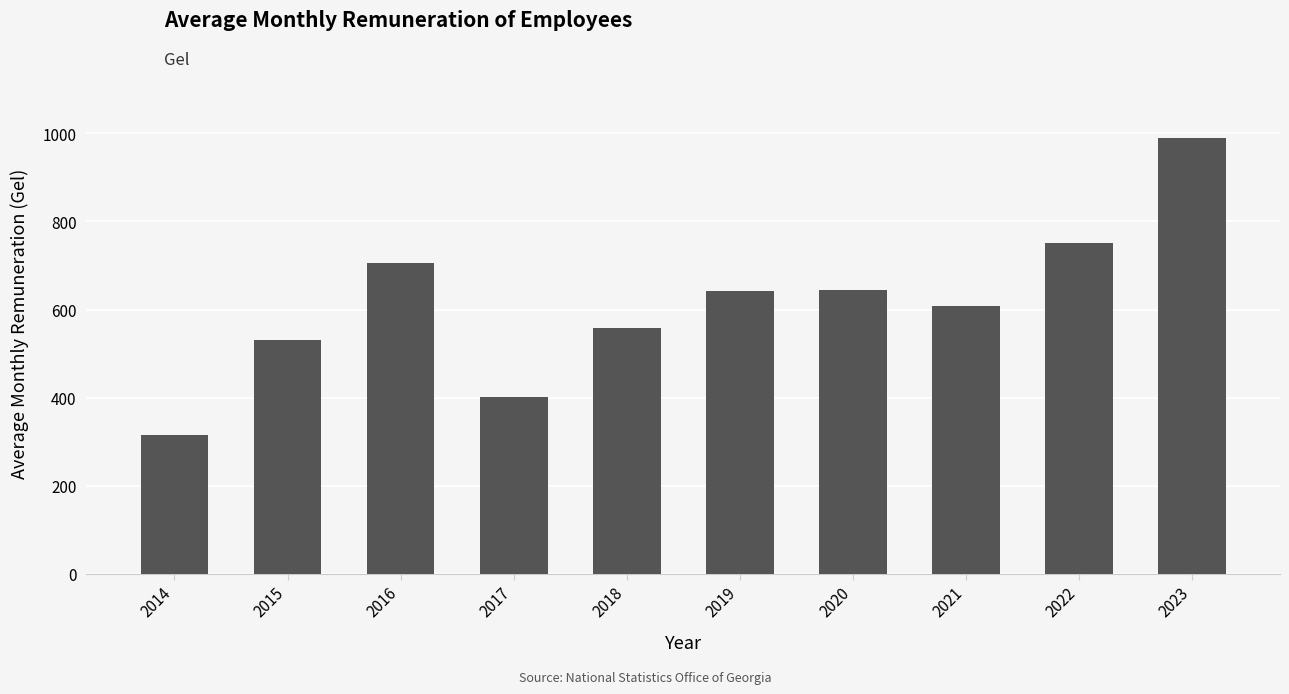

What is the sum of all values?

6146.0